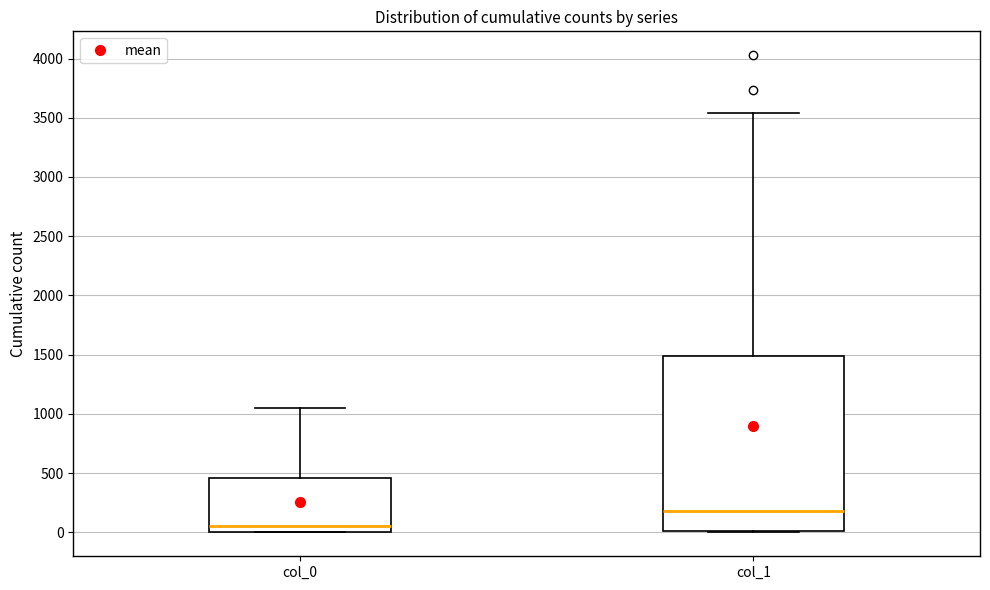

Reading left to right, transcribe this box plot: for each box, give where its median line is, the range the box spans, and where its two whiskers end, as read against the y-axis. The values are not printed on the chart, so give them approximately, as read against the axis.

col_0: median 50, box 0 to 450, whiskers 0 to 1050
col_1: median 200, box 0 to 1500, whiskers 0 to 3550